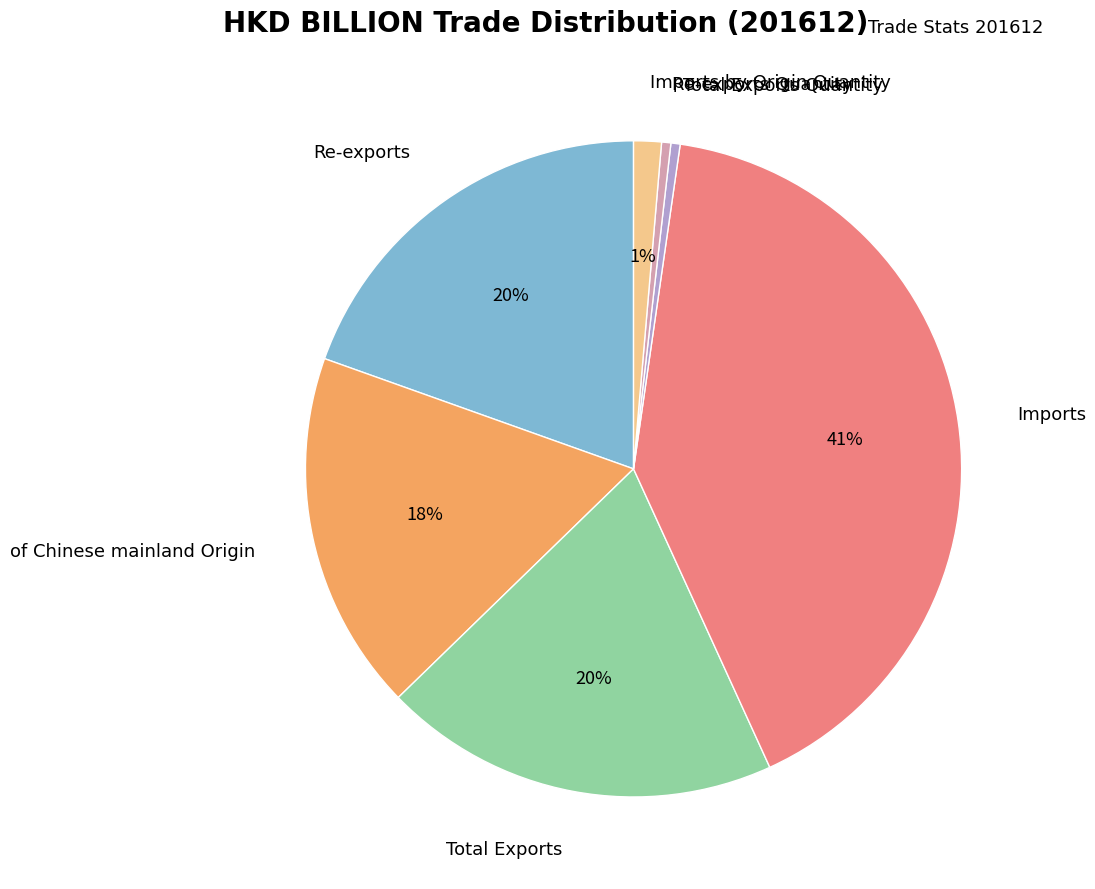

What is the largest slice in the pie chart?

Imports